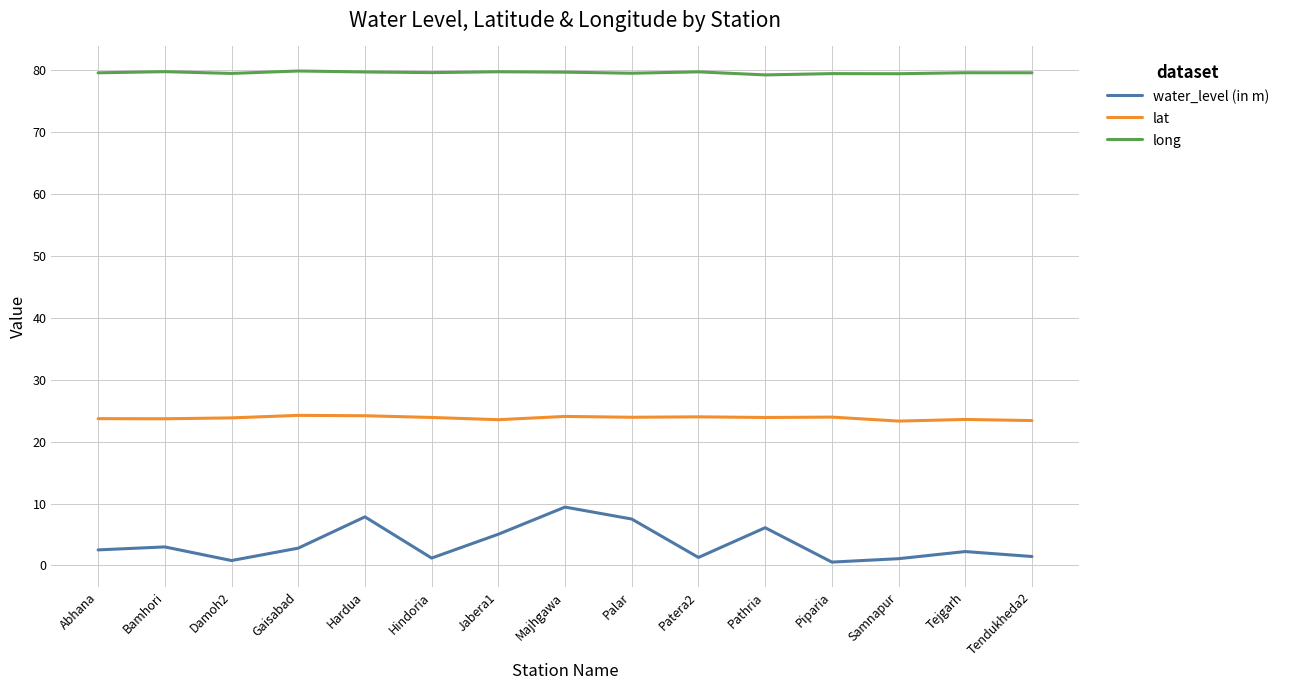

What is the minimum value for long?

79.2